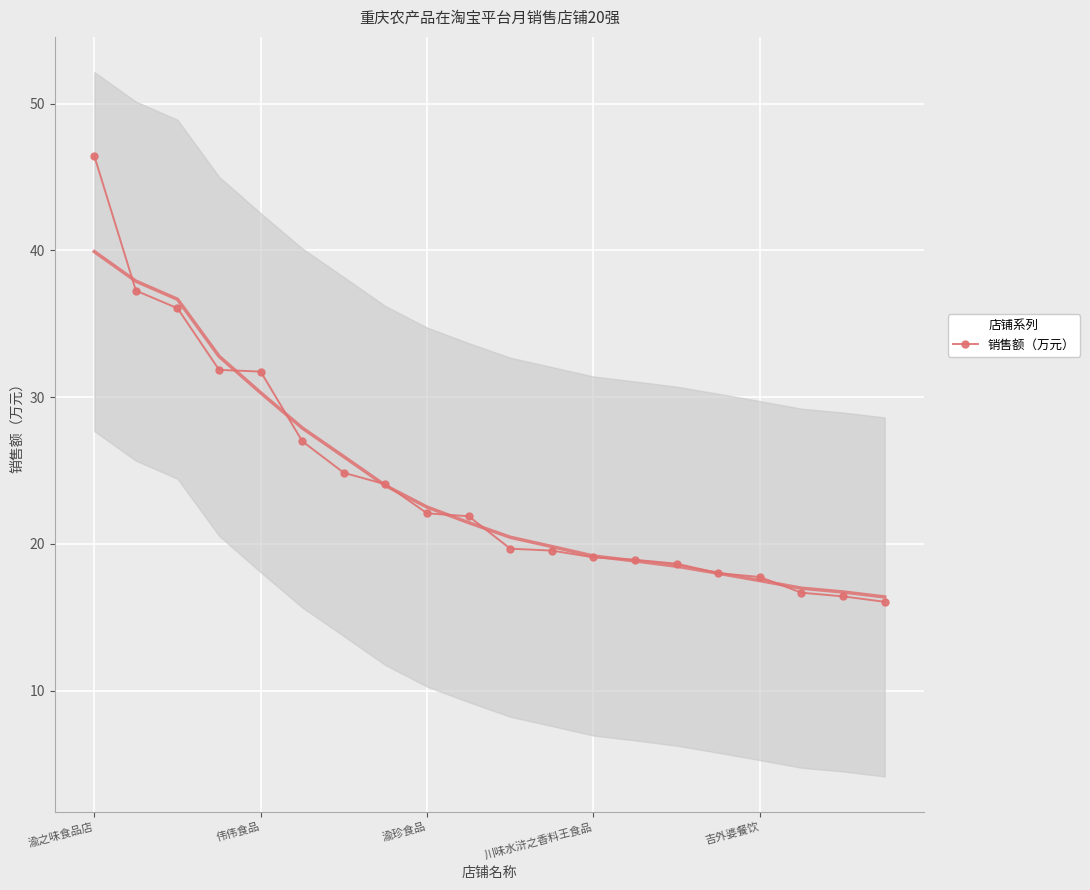

What is the difference between the second highest and second lowest values?

20.8